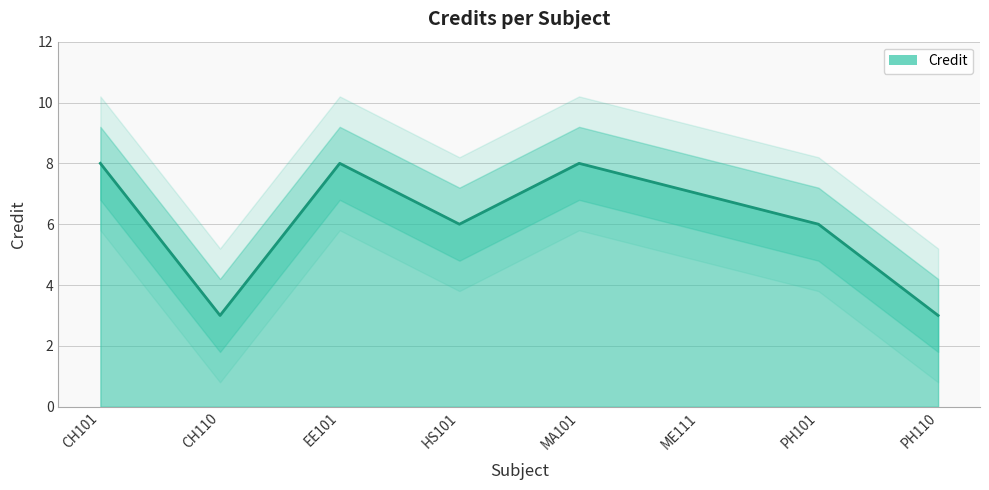

How many data points are less than 7?

4